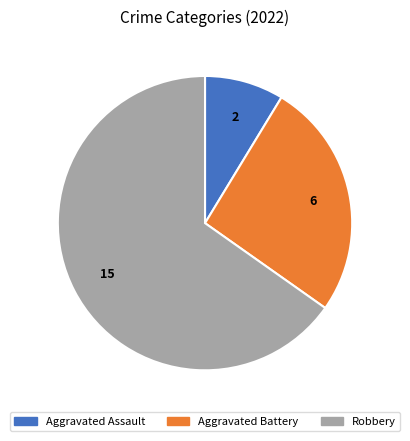

What is the majority slice?

Robbery